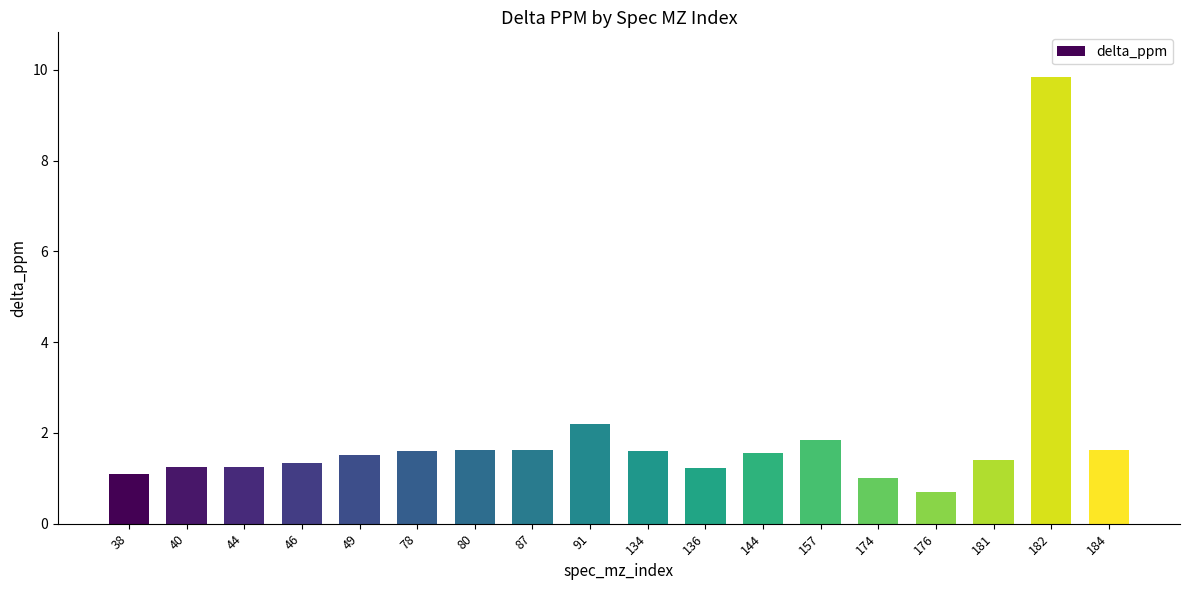

What is the value of the 10th bar from the left?

1.6